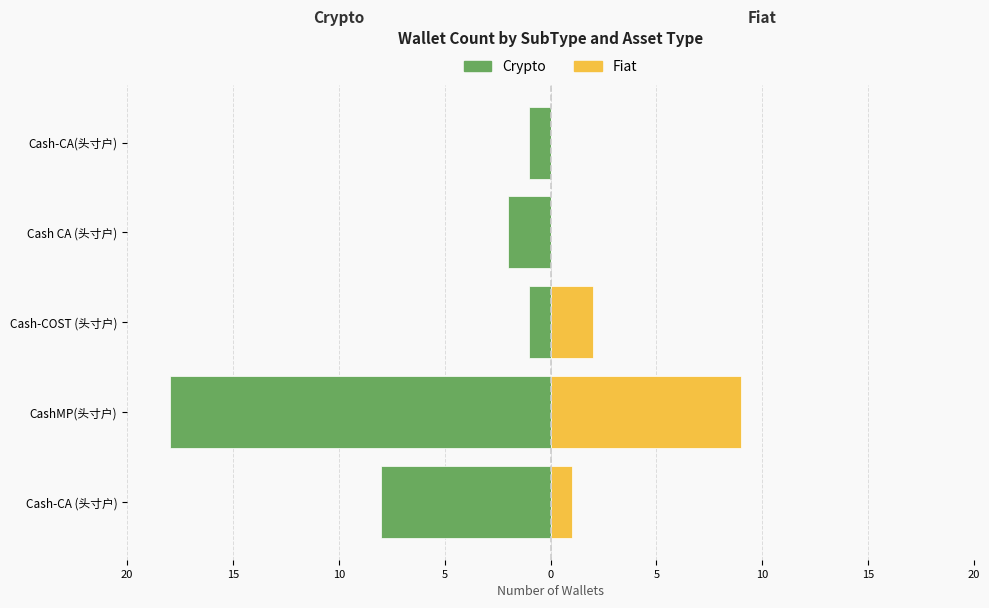

How many series are shown in this chart?

2